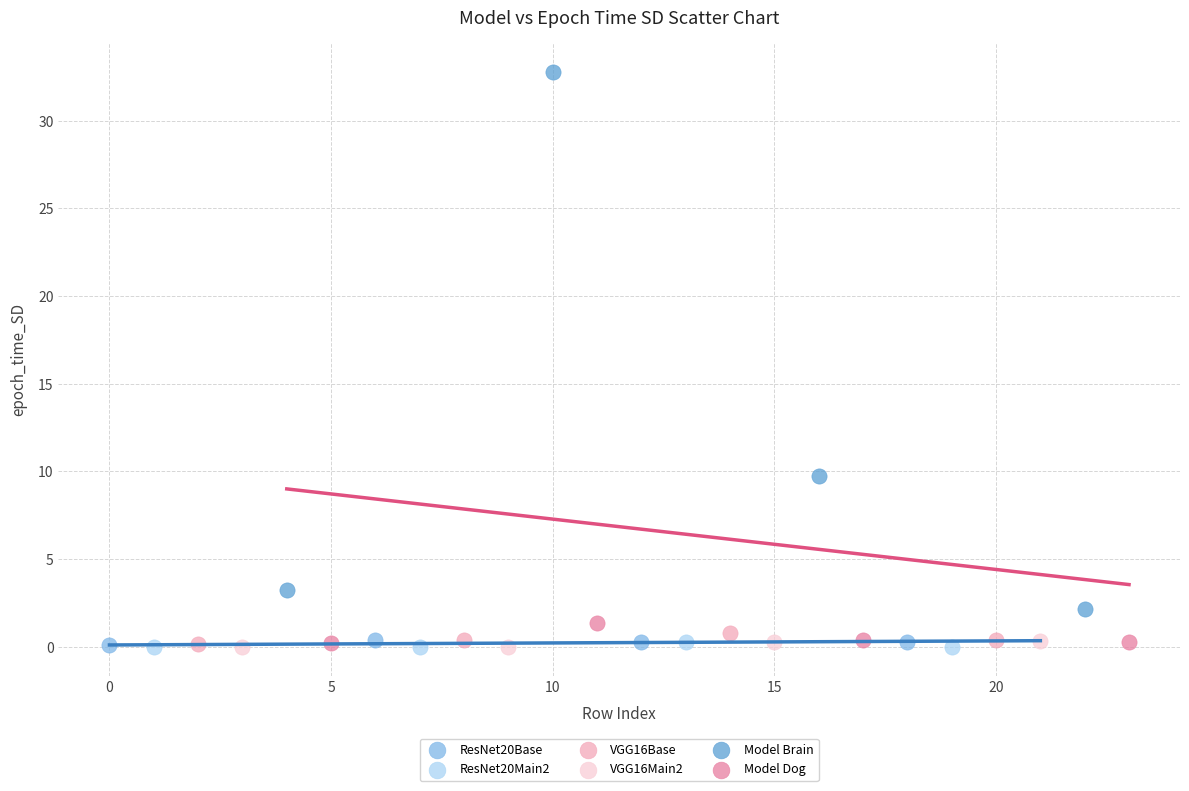

Which series reaches the maximum Y coordinate?

Model Brain